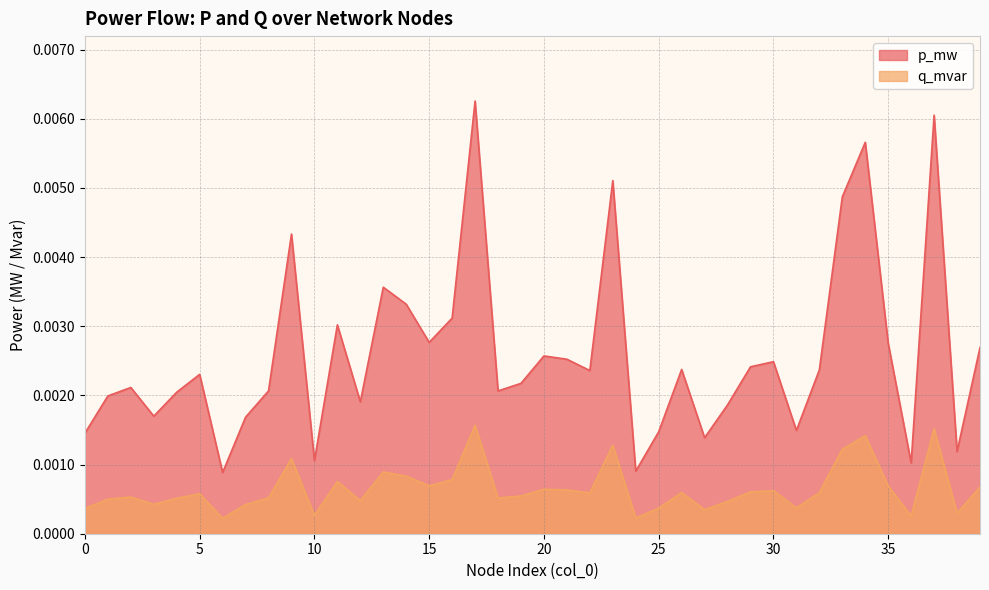

How many data points does each series have?

40